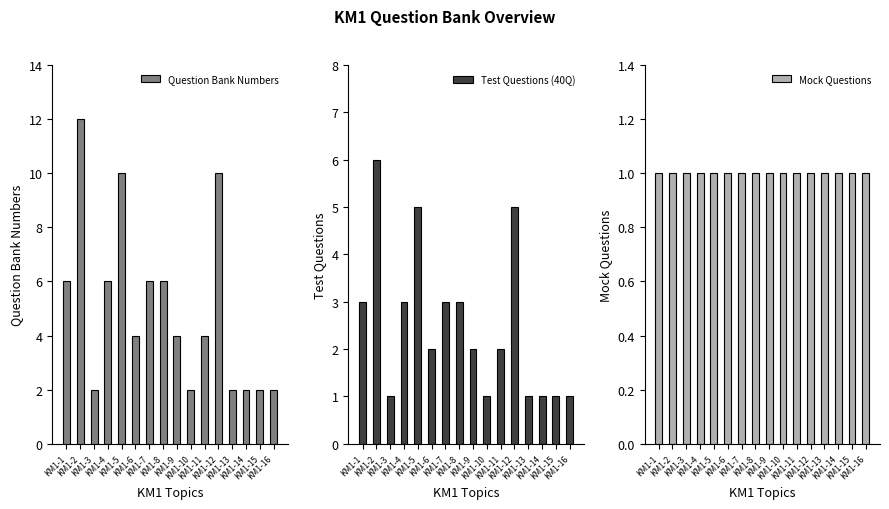

What are all the series names shown in the legend?

Question Bank Numbers, Test Questions (40Q), Mock Questions